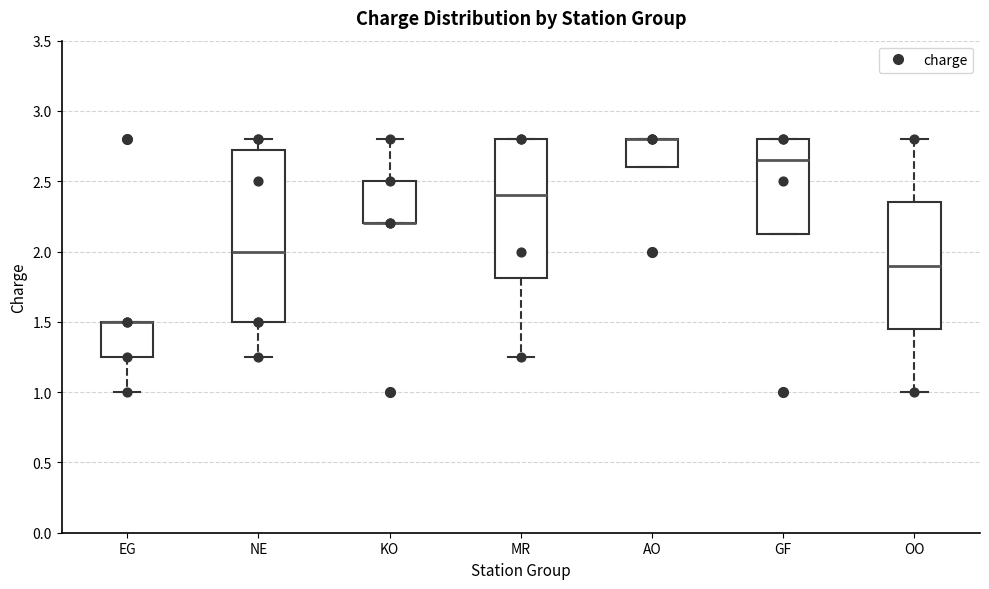

Reading left to right, read every box against the y-axis: the position of its median line, the range the box covers, and the ends of its whiskers. The values are not printed on the chart, so give them approximately, as read against the axis.

EG: median 1.50 (drawn on the box's upper edge), box 1.25 to 1.50, whiskers 1.00 to 1.50
NE: median 2.00, box 1.50 to 2.75, whiskers 1.25 to 2.80
KO: median 2.20 (drawn on the box's lower edge), box 2.20 to 2.50, whiskers 2.20 to 2.80
MR: median 2.40, box 1.80 to 2.80, whiskers 1.25 to 2.80
AO: median 2.80 (drawn on the box's upper edge), box 2.60 to 2.80, whiskers 2.60 to 2.80
GF: median 2.65, box 2.15 to 2.80, whiskers 2.15 to 2.80
OO: median 1.90, box 1.45 to 2.35, whiskers 1.00 to 2.80